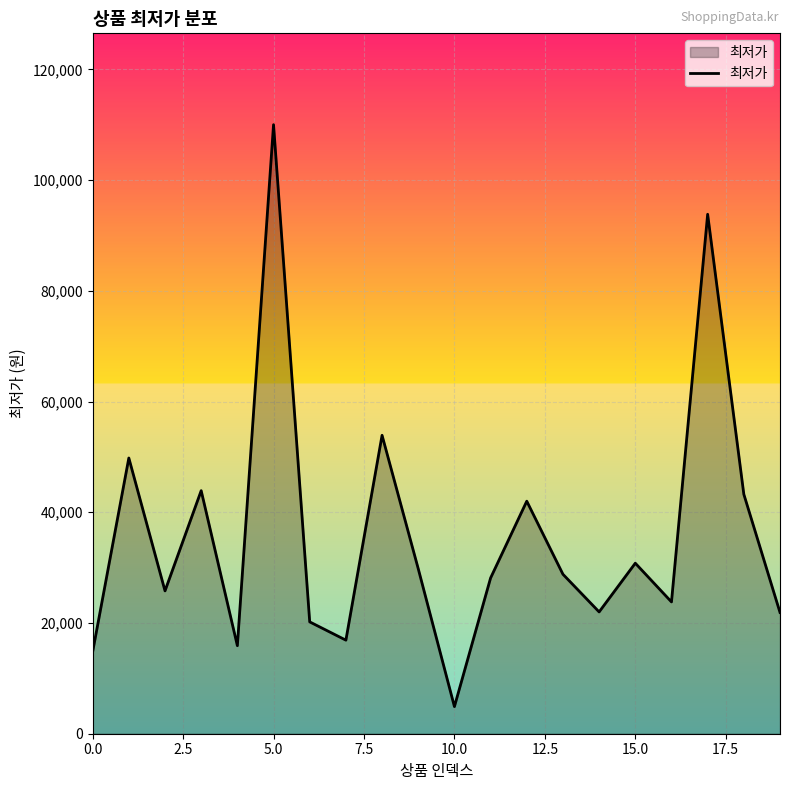

What is the greatest value displayed?

110000